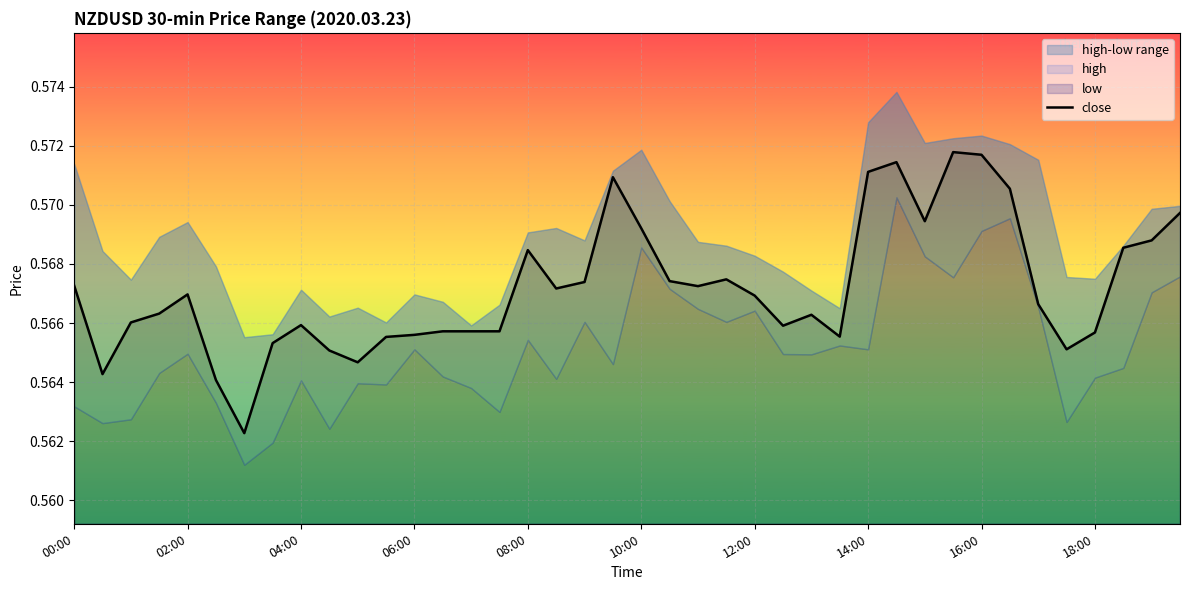

Is it true that close equals 0.3 at 18:00?

False